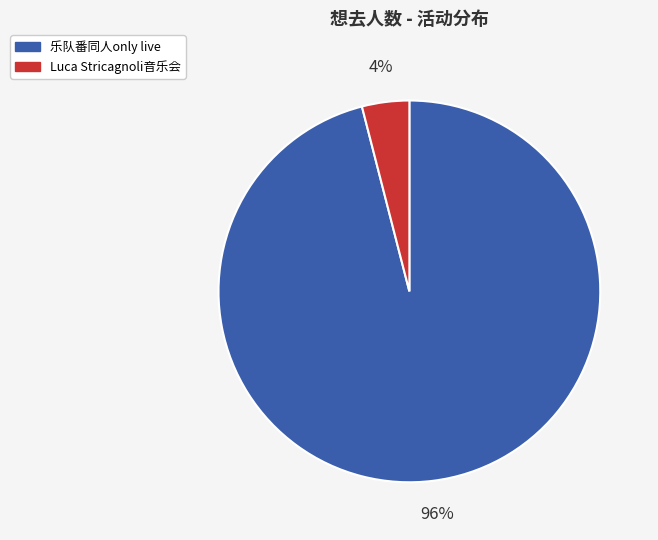

Which category has the smallest portion of the pie?

Luca Stricagnoli音乐会